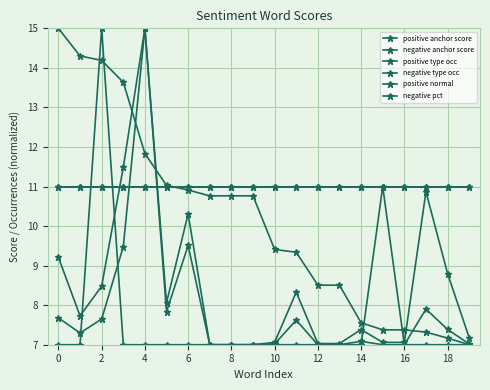

What is the sum of all negative type occ values?

152.0